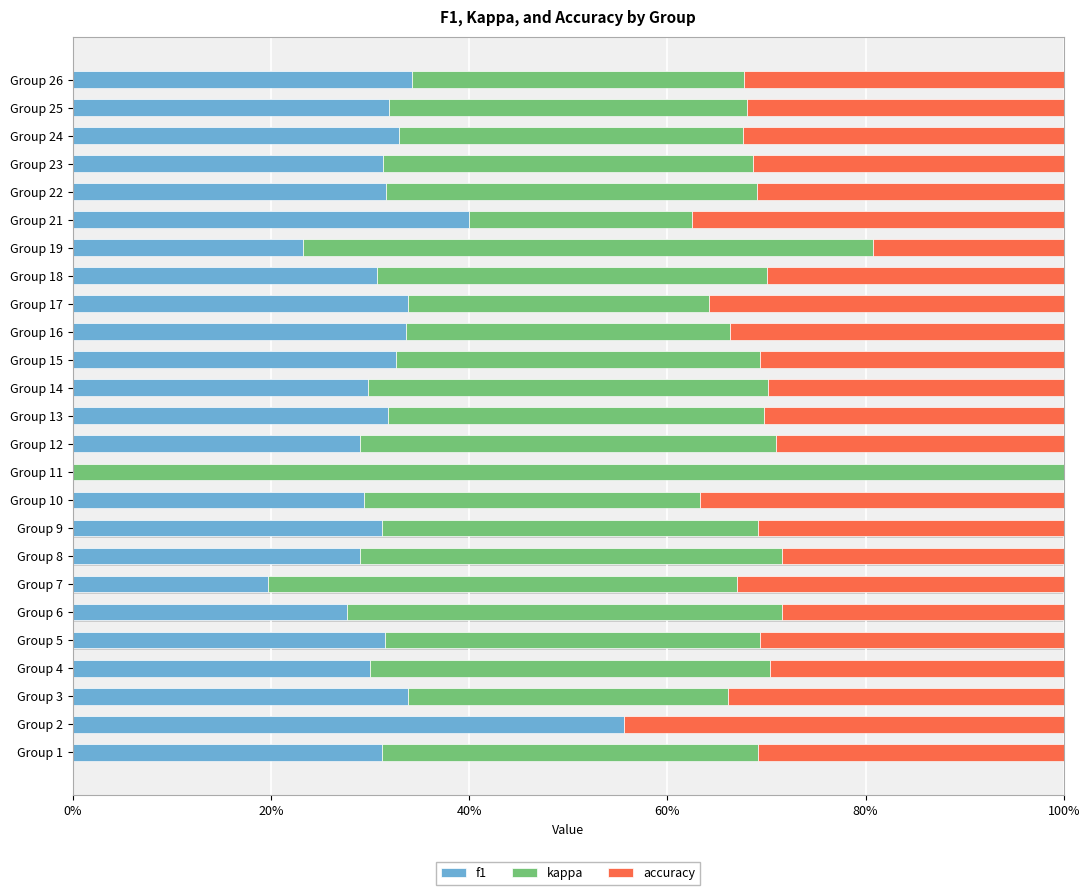

What are all the series names shown in the legend?

f1, kappa, accuracy